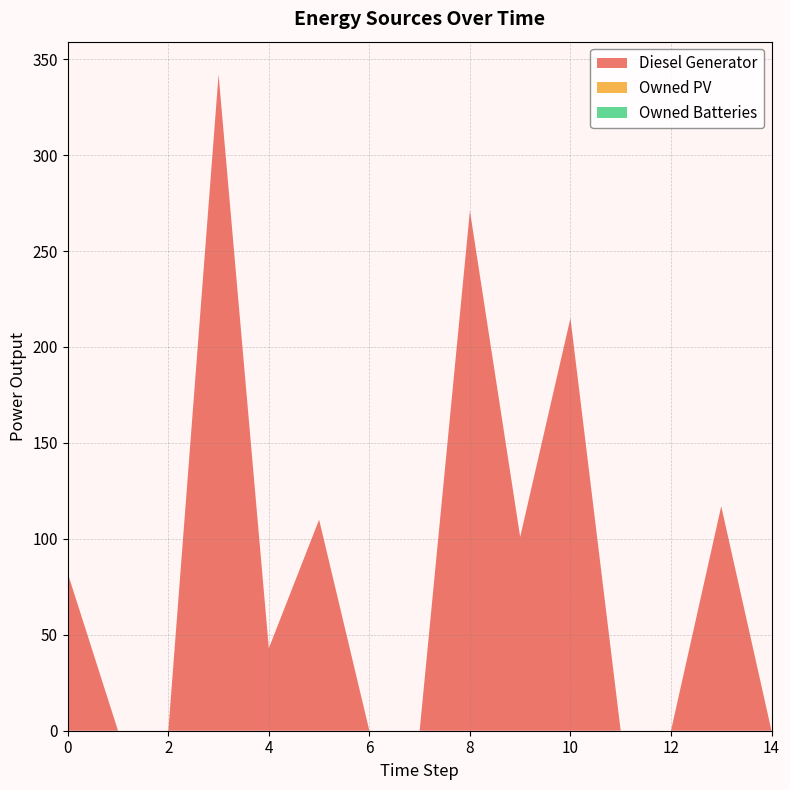

Reading left to right, list all the values displayed in this chart.

Diesel Generator: 82	0	0	342	43	110	0	0	271	101	215	0	0	117	0
Owned PV: 0	0	0	0	0	0	0	0	0	0	0	0	0	0	0
Owned Batteries: 0	0	0	0	0	0	0	0	0	0	0	0	0	0	0